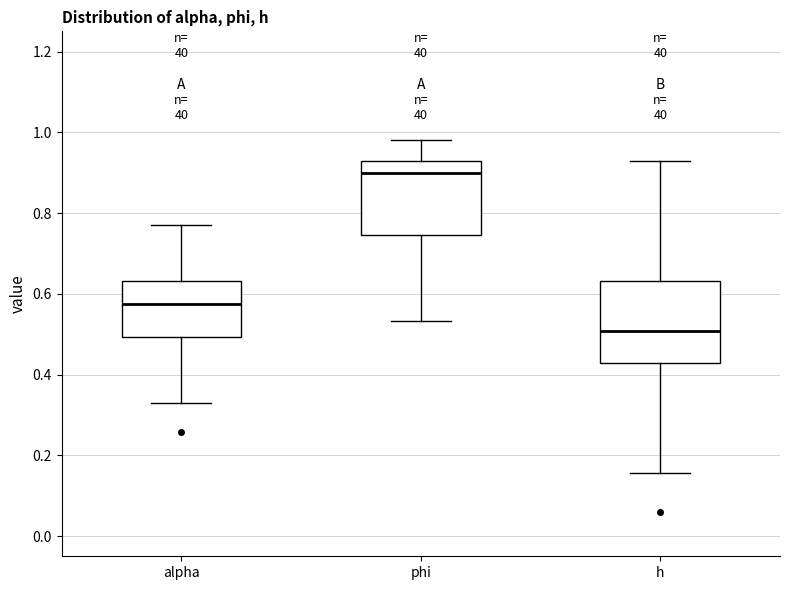

Where is the upper edge of the box for h on the y-axis? The values are not printed on the chart, so give them approximately, as read against the axis.

0.64